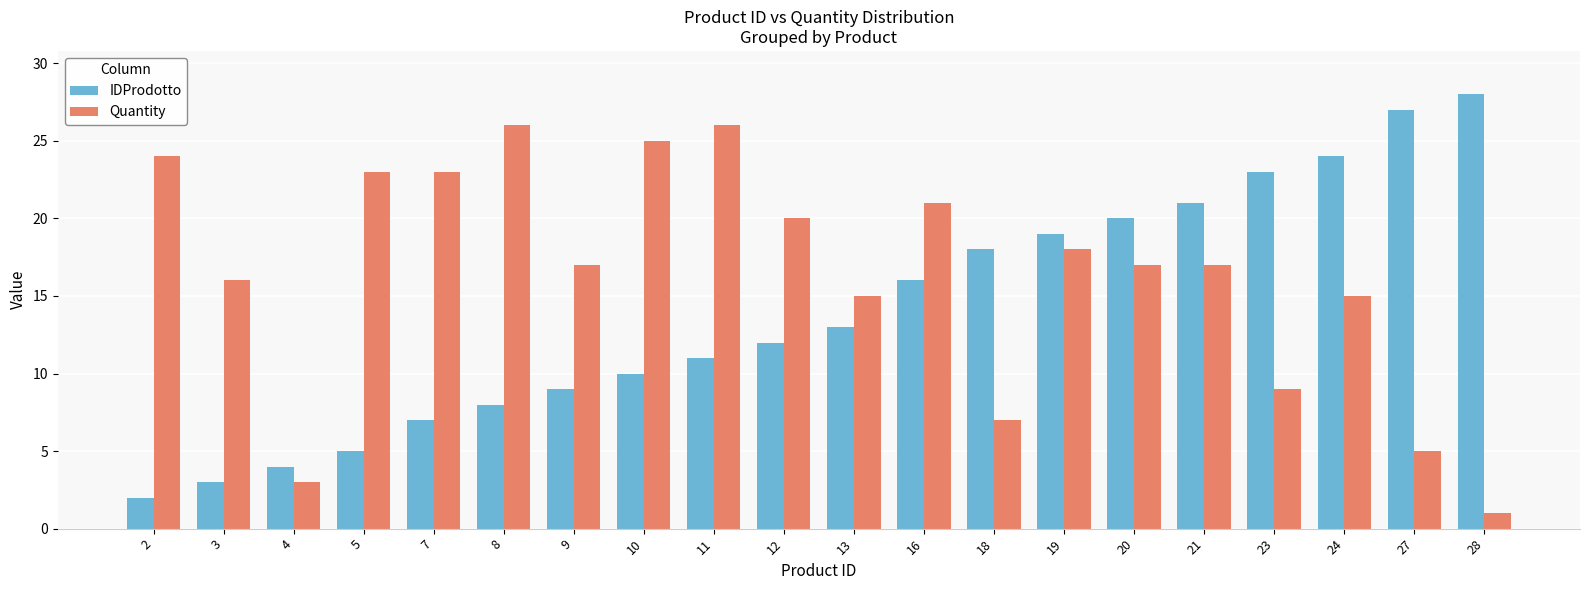

What is the value of the Quantity bar at the 9th from the left?

26